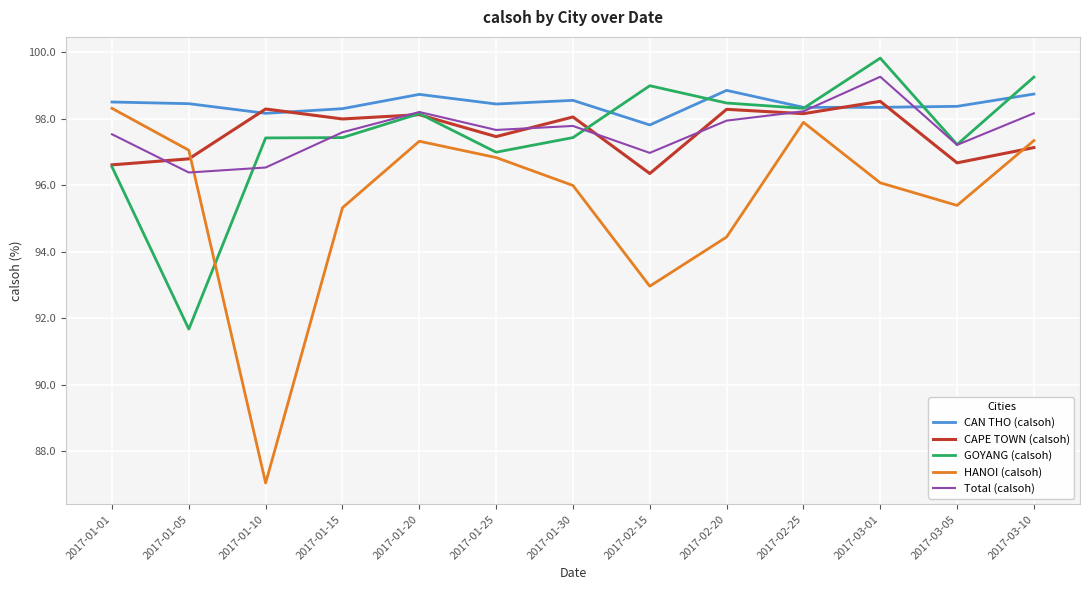

How many series are shown in this chart?

5